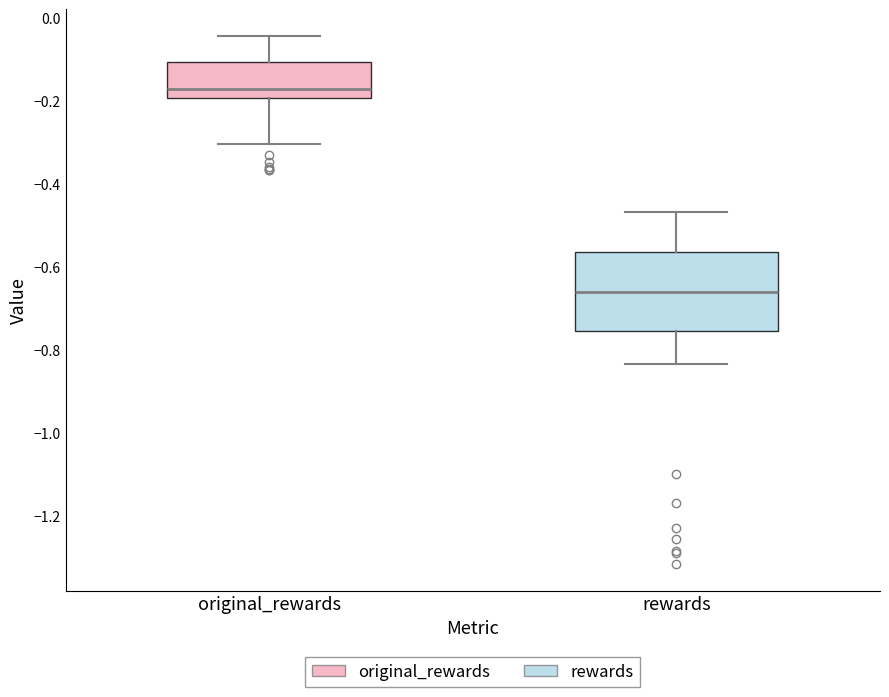

Reading left to right, read every box against the y-axis: the position of its median line, the range the box covers, and the ends of its whiskers. The values are not printed on the chart, so give them approximately, as read against the axis.

original_rewards: median -0.18, box -0.20 to -0.10, whiskers -0.30 to -0.04
rewards: median -0.66, box -0.76 to -0.56, whiskers -0.84 to -0.46